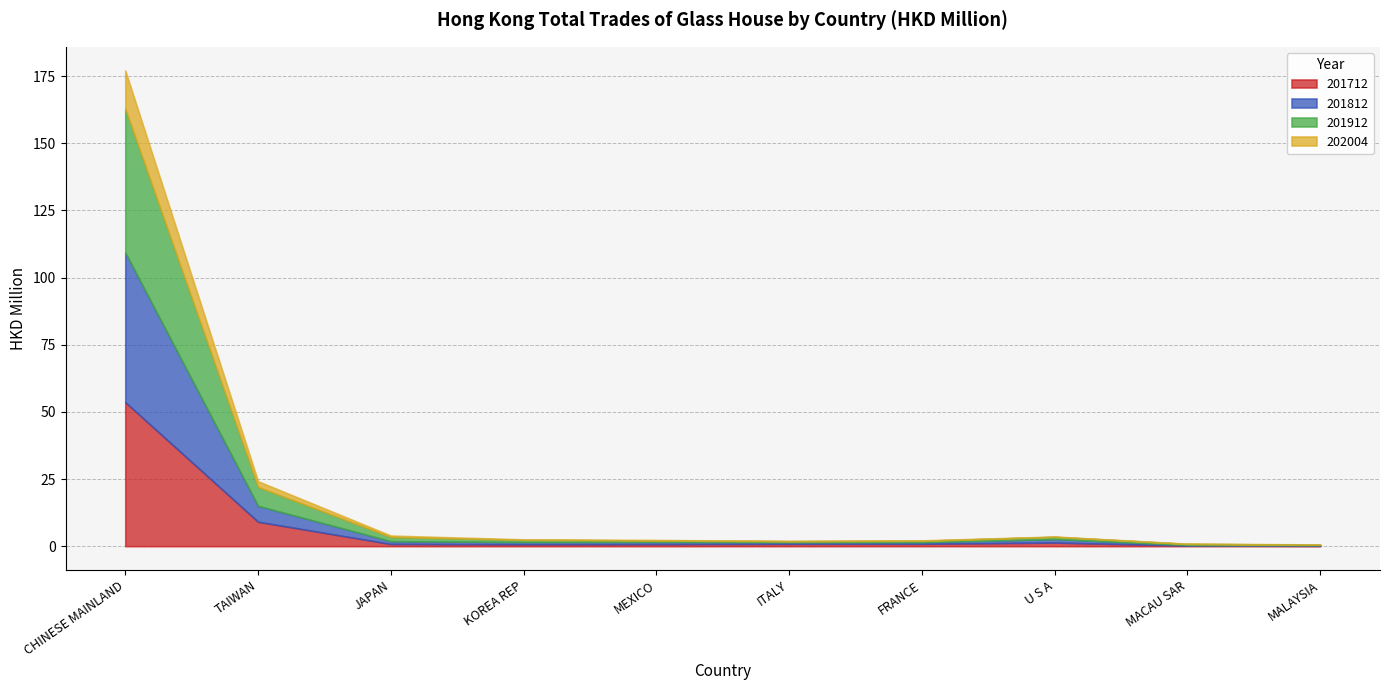

Is the value of 201912 at MACAU SAR greater than the value of 201712 at FRANCE?

No